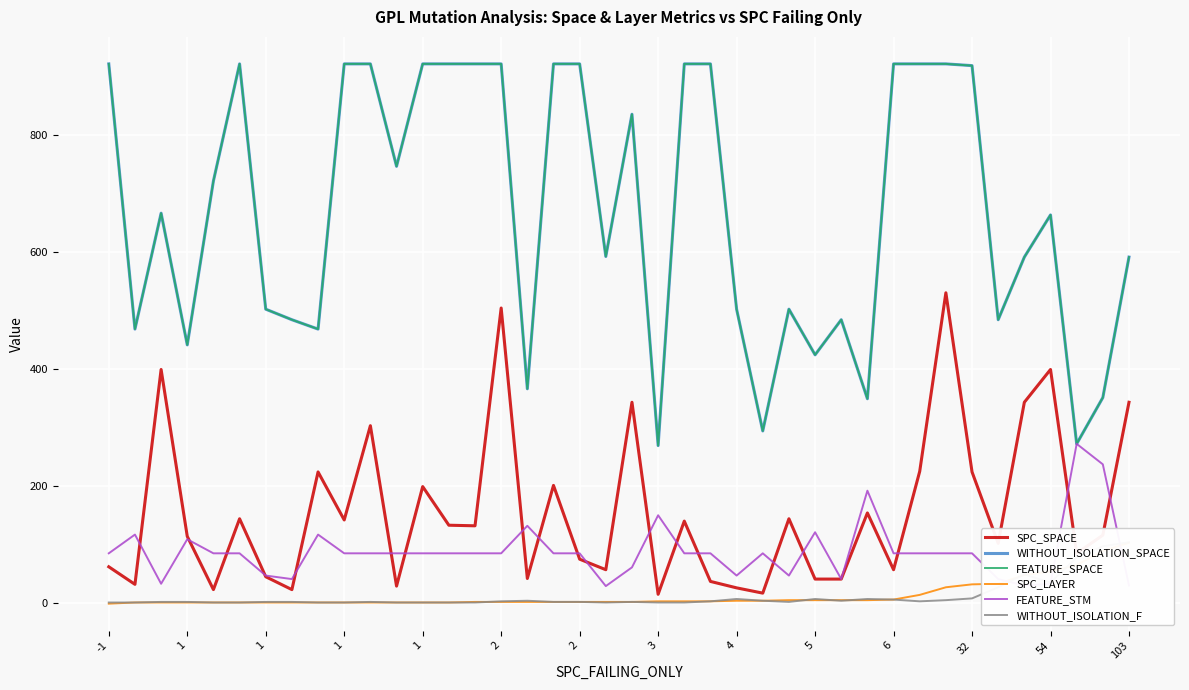

Between 14 and 38, which series saw the biggest shift?

WITHOUT_ISOLATION_SPACE